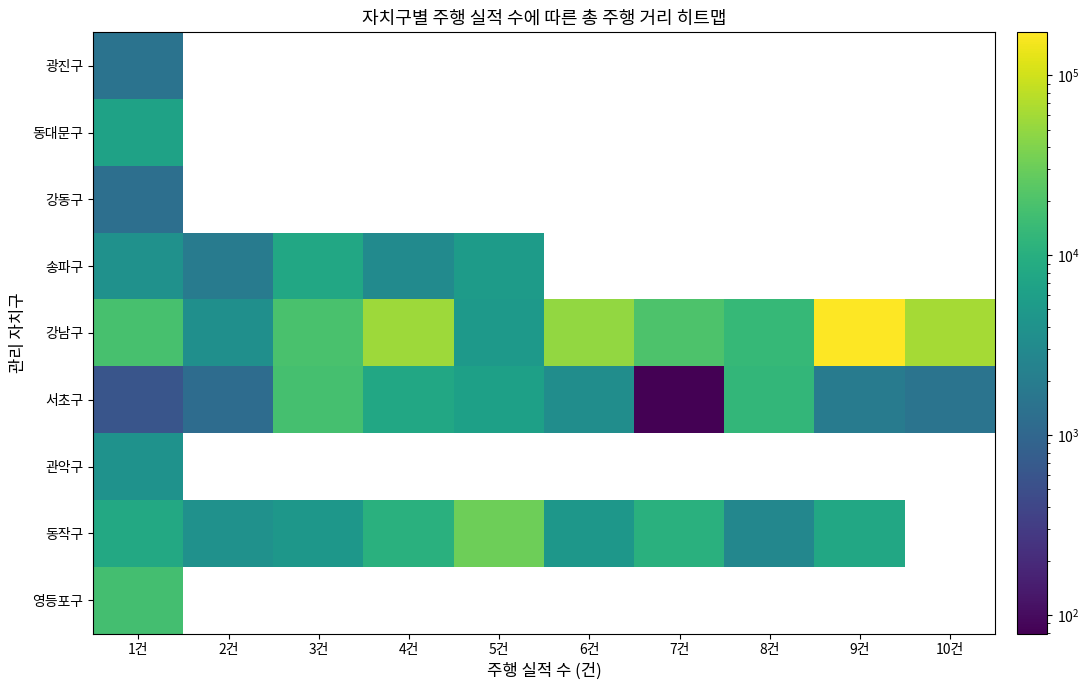

What is the approximate value of 서초구 at 9건?

1924.0